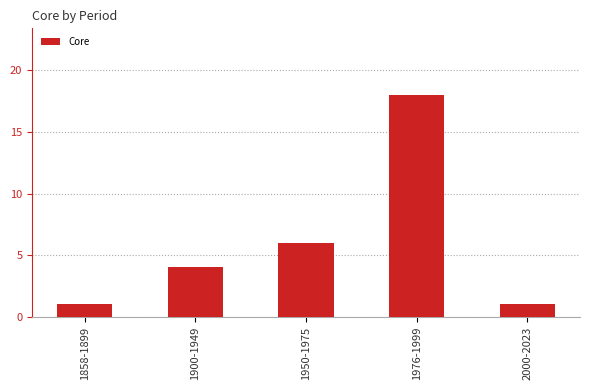

Which label corresponds to the largest value in the chart?

1976-1999